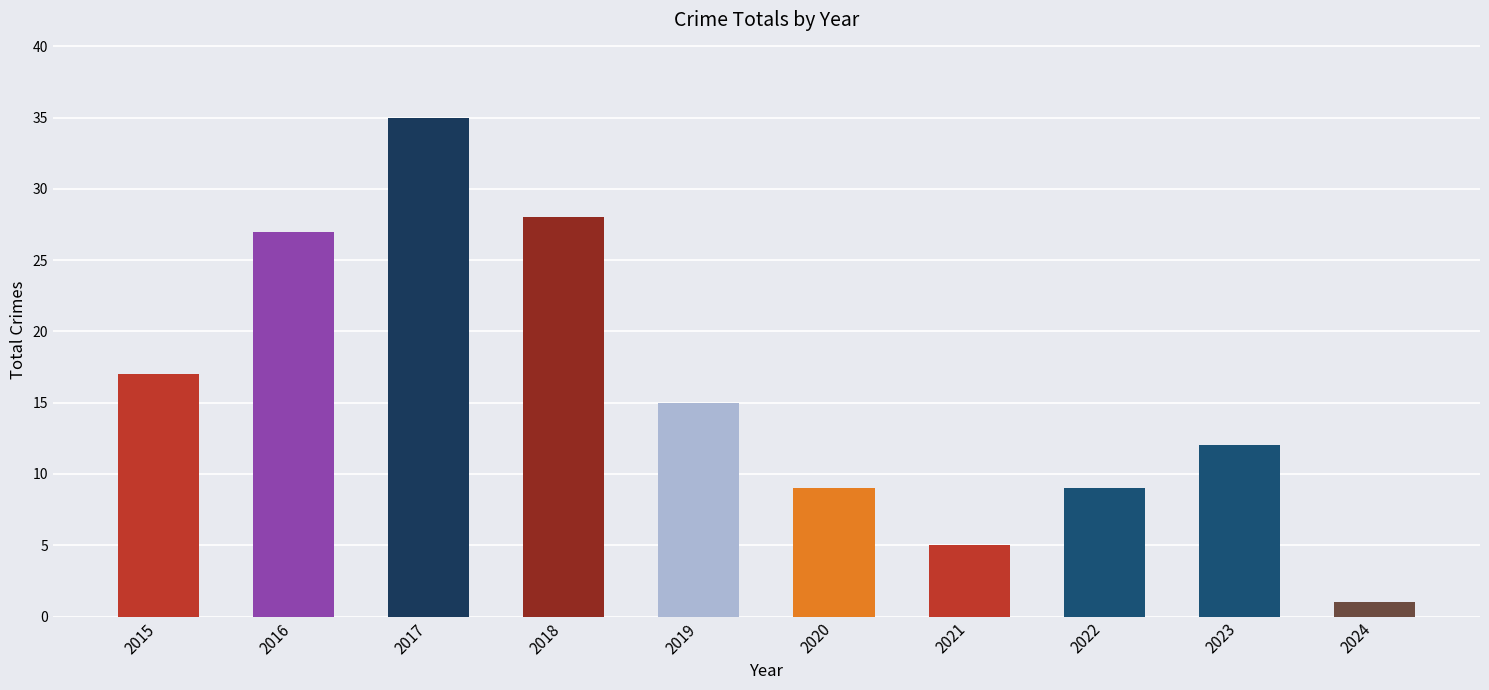

The value at 2020 is 14. True or false?

False